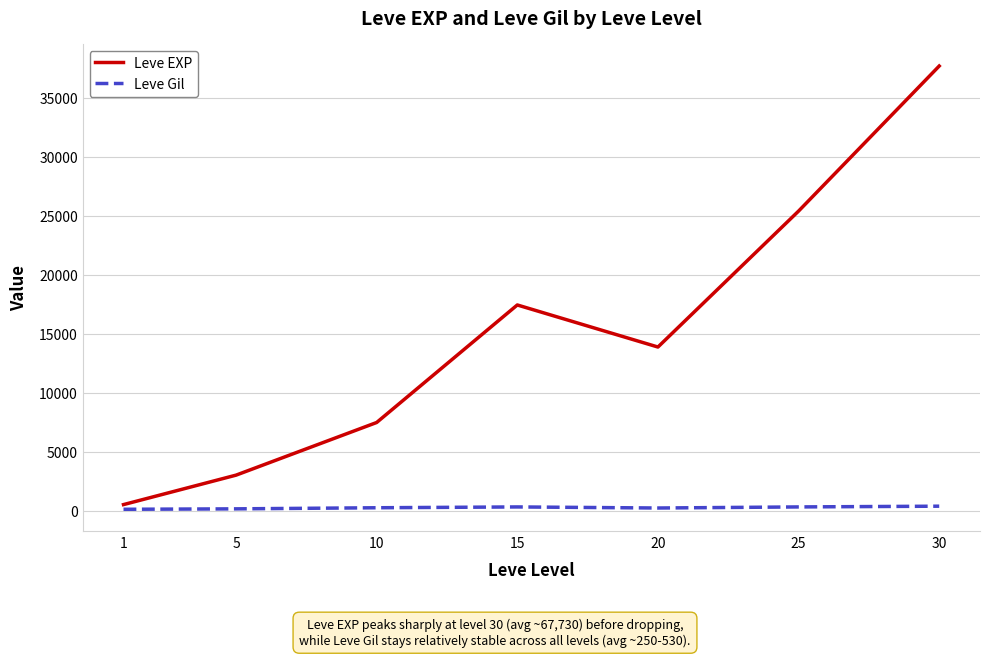

True or false: Leve EXP and Leve Gil cross at least once.

False